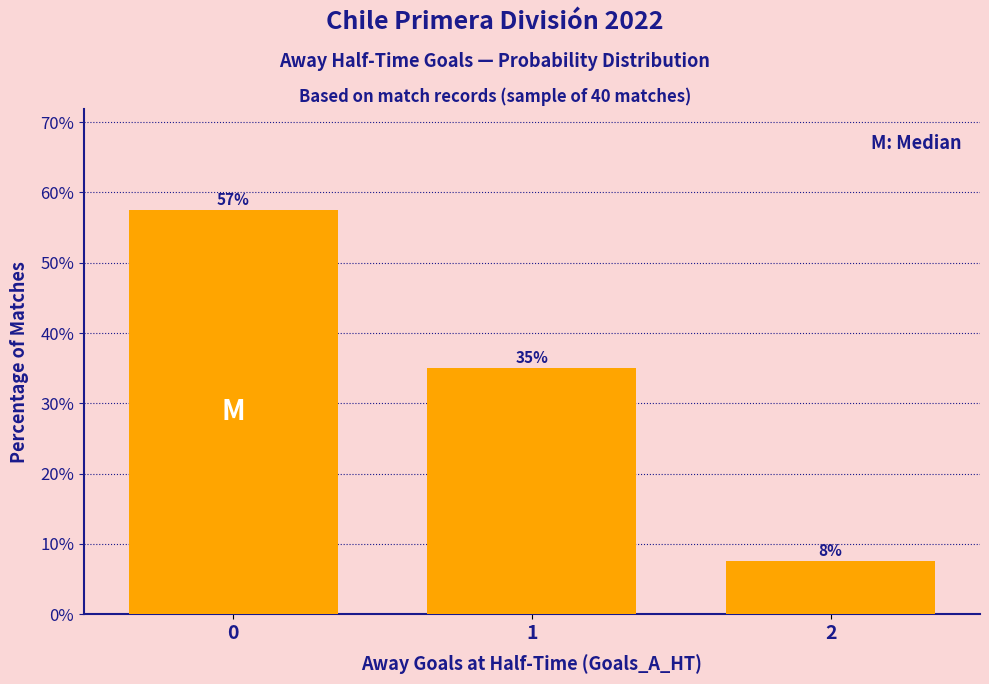

Reading left to right, list all the values displayed in this chart.

0=57.5	1=35.0	2=7.5